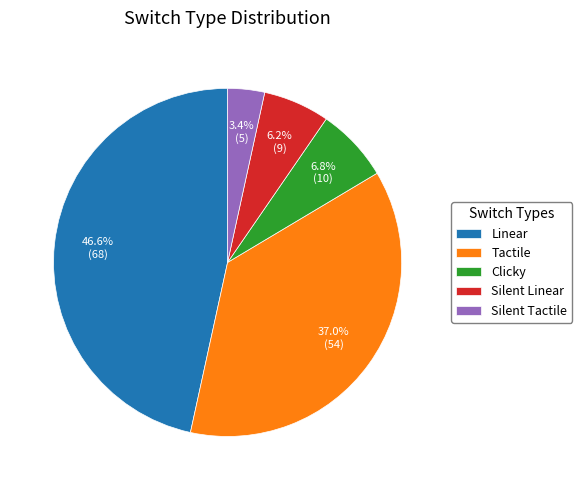

Is Linear the majority of the pie?

No